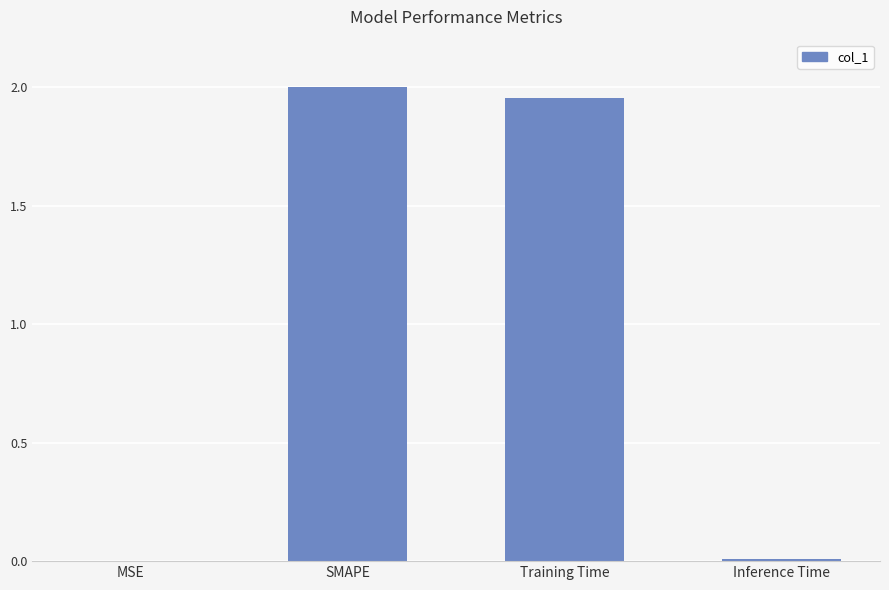

How many values exceed 1?

2